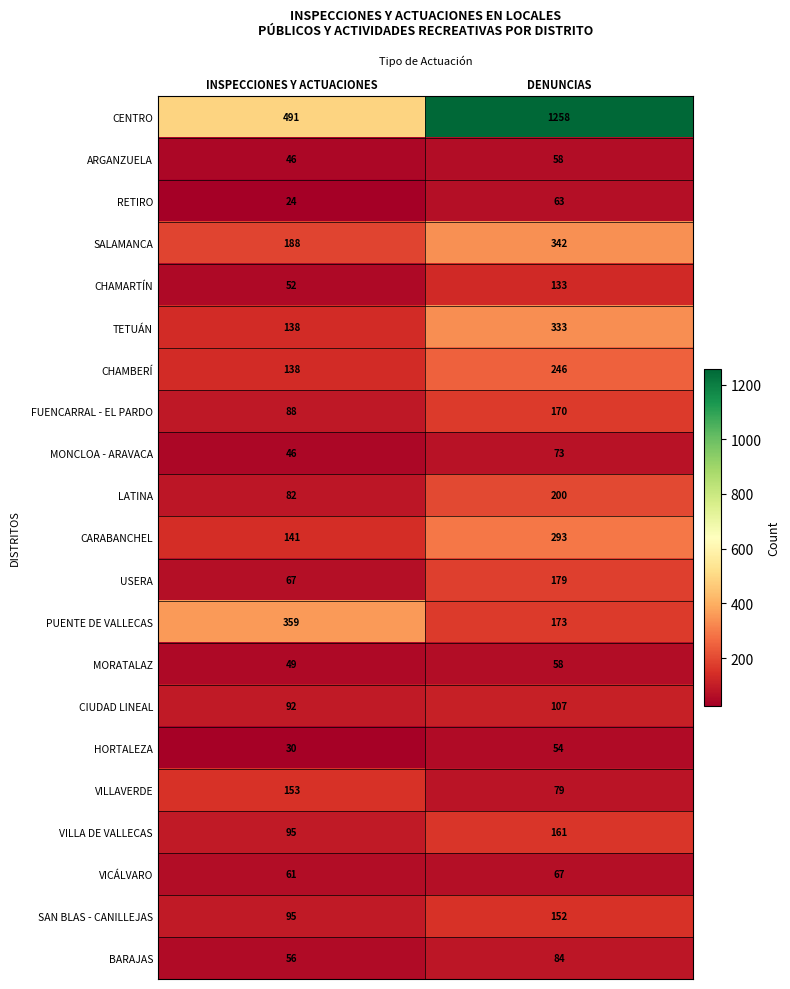

What value does the USERA series have at INSPECCIONES Y ACTUACIONES, to the nearest 5?

65